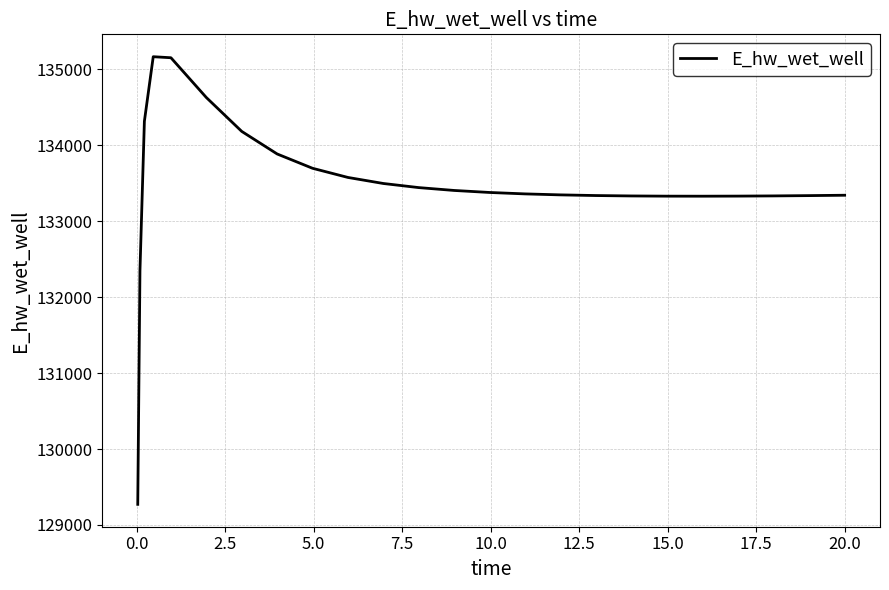

What is the sum of all values?

3336699.7